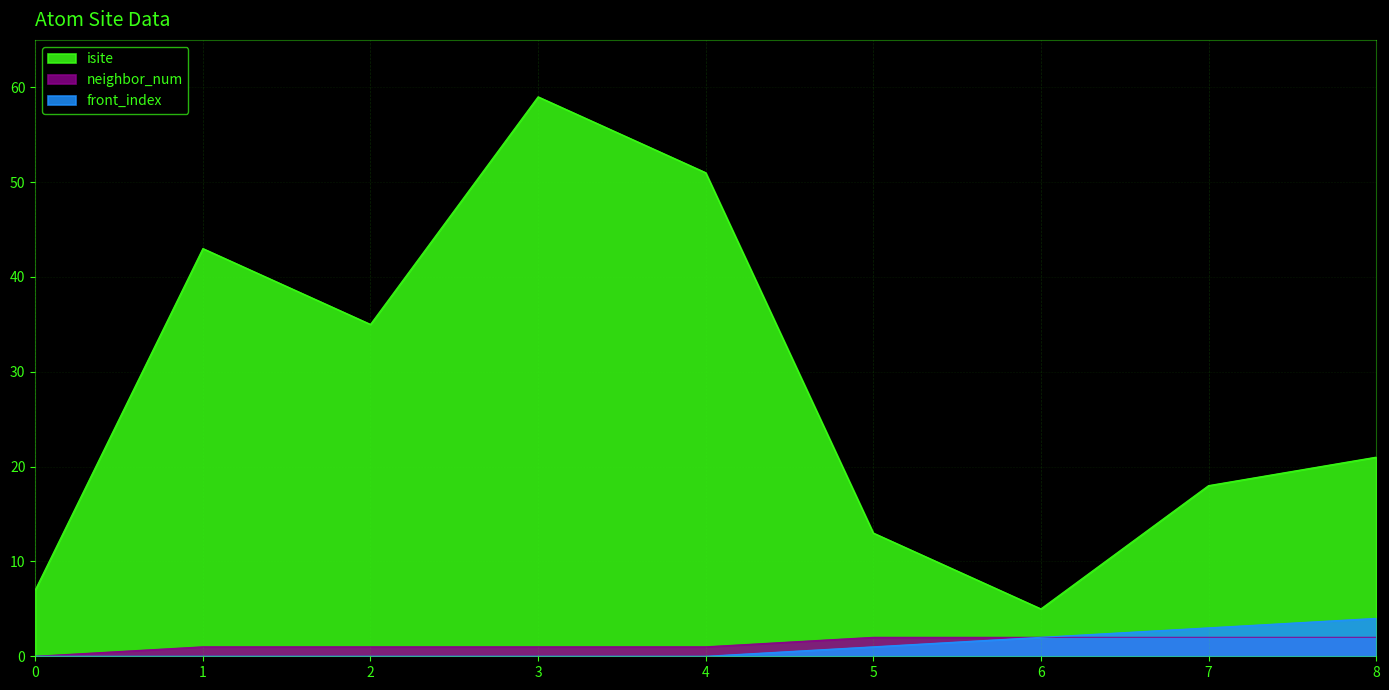

How many values in front_index are above zero?

4